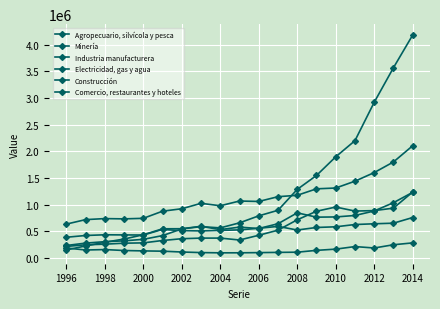

Where is the first local minimum for Electricidad, gas y agua?

2012